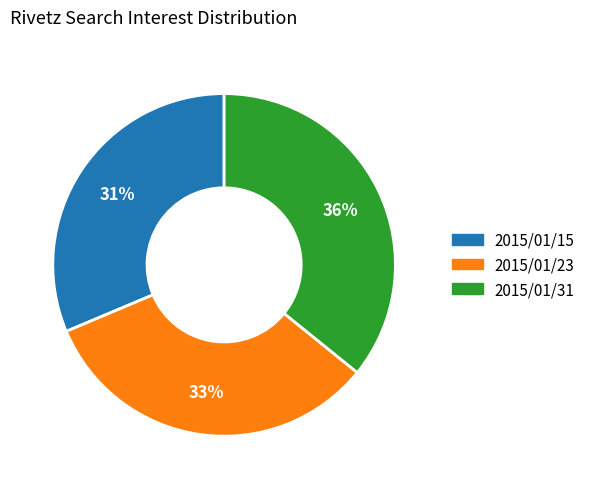

Does any single category account for the majority?

No